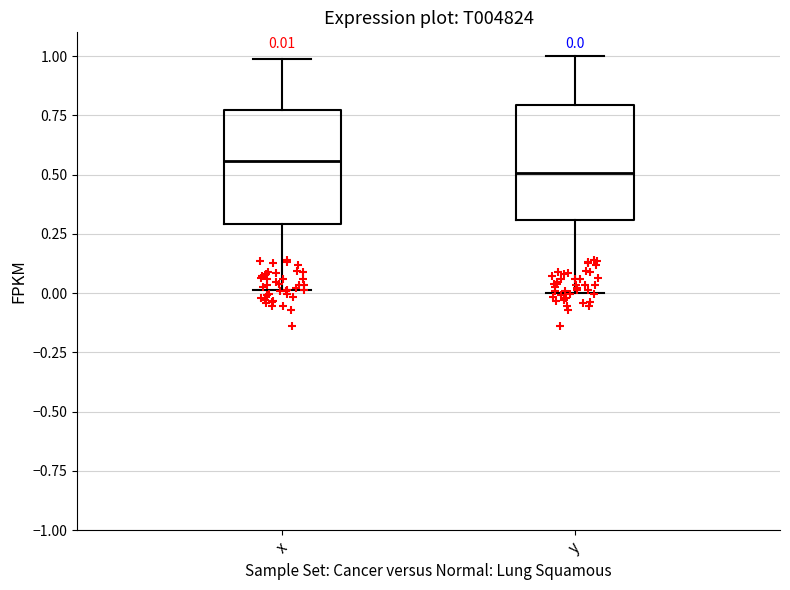

Which box's median line is the lowest?

y